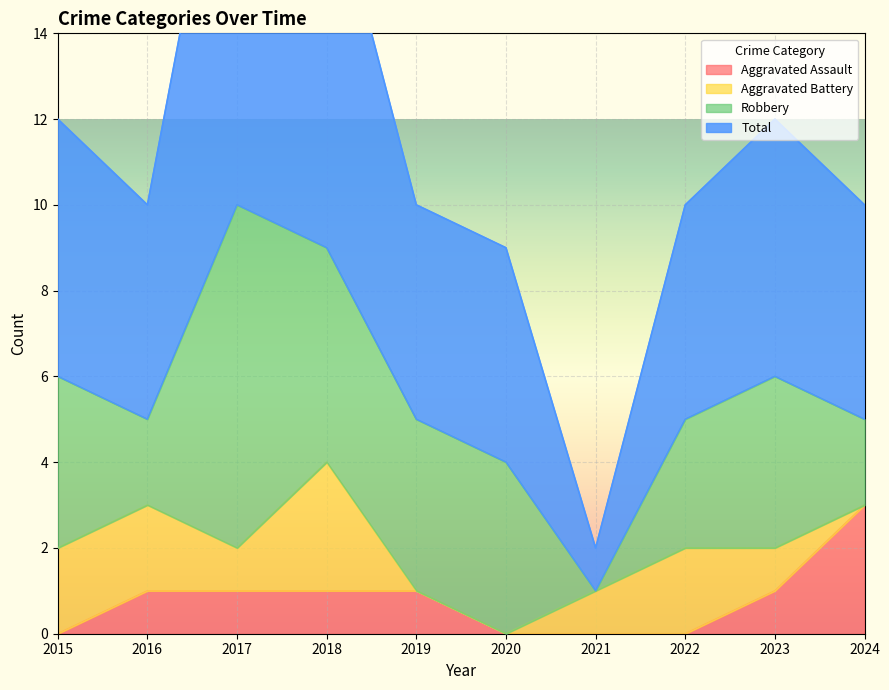

Which series has the largest range (max minus min)?

Total